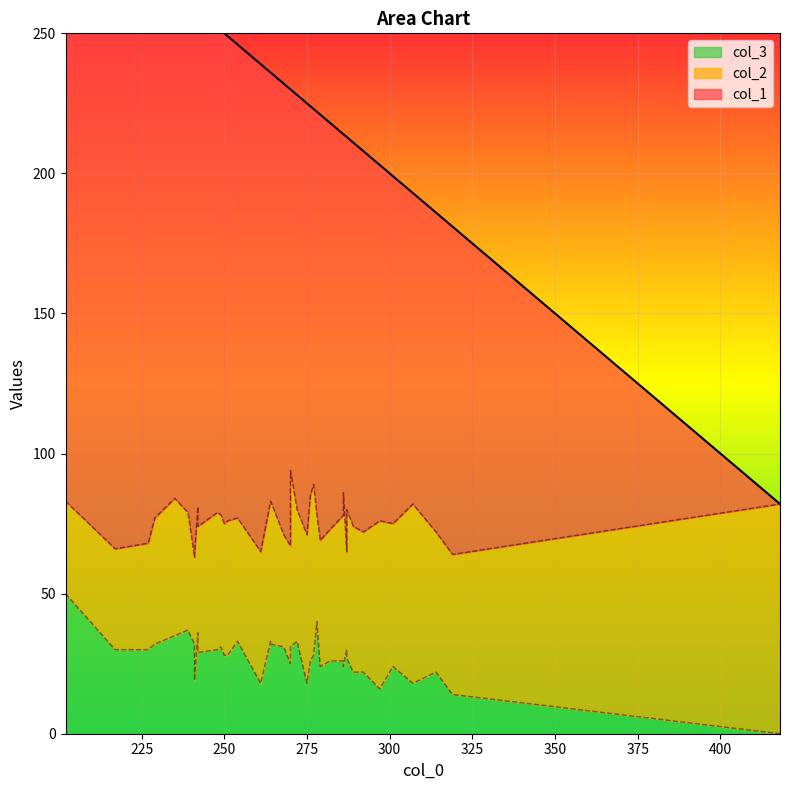

How many data points in col_1 are less than 153?

19